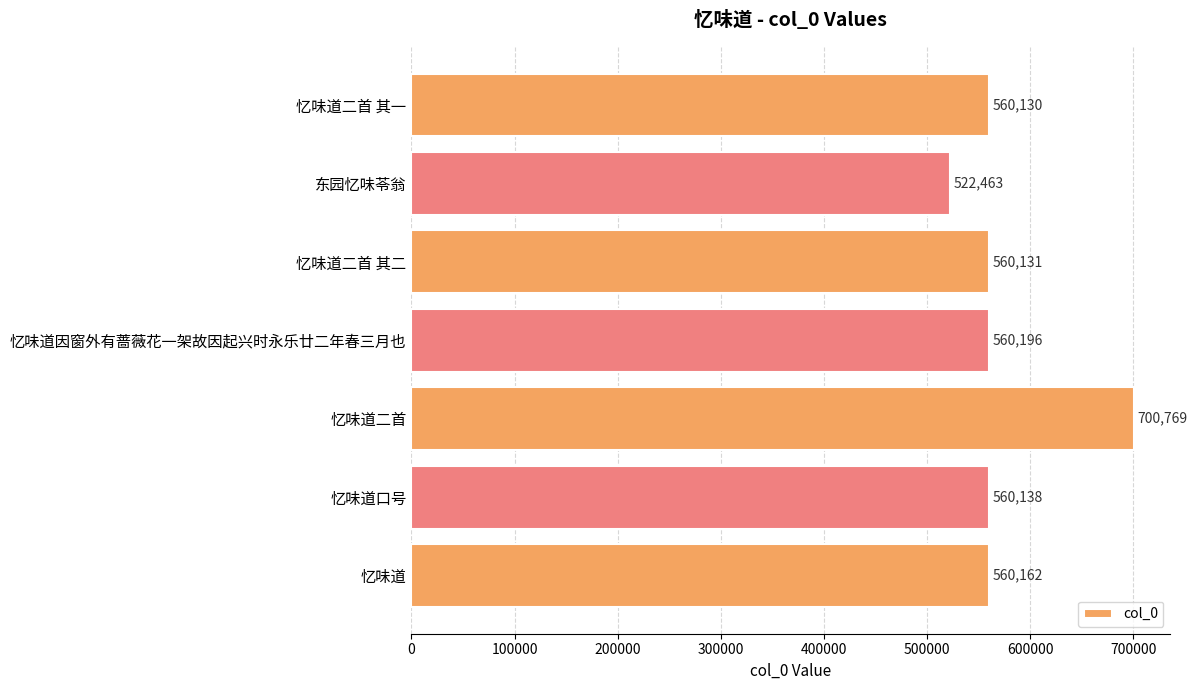

How many series are shown in this chart?

1